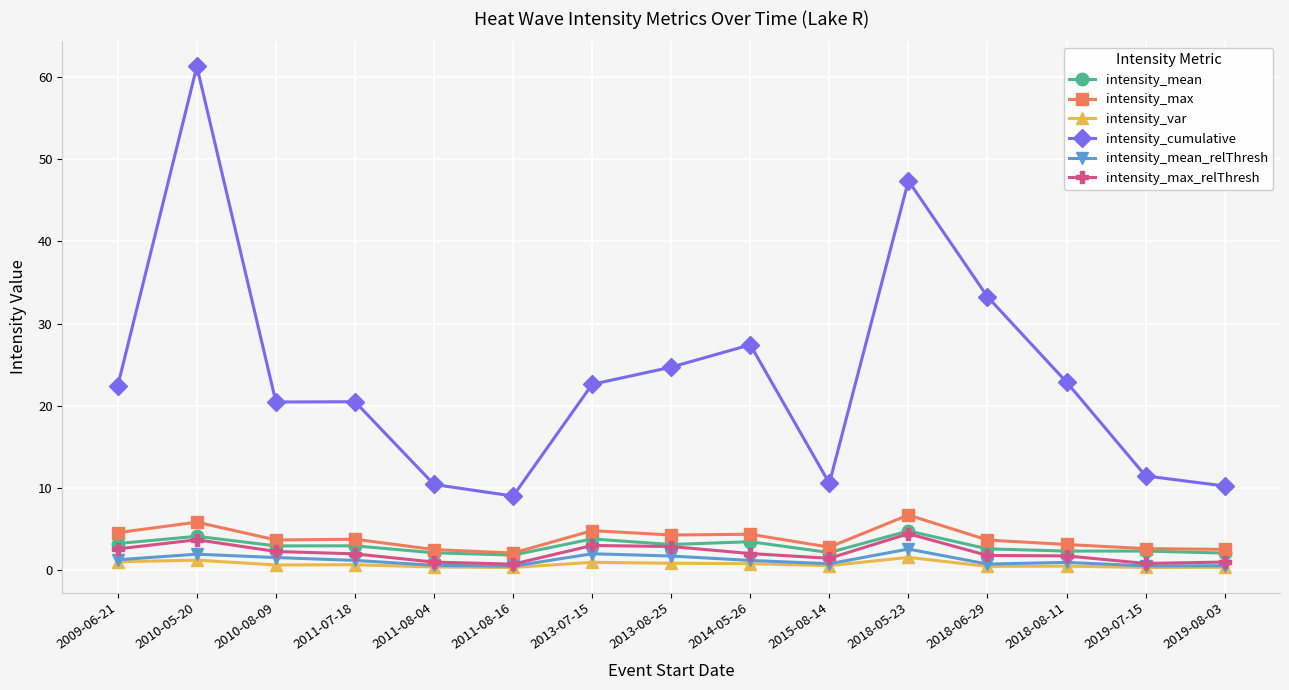

True or false: intensity_var and intensity_max cross at least once.

False